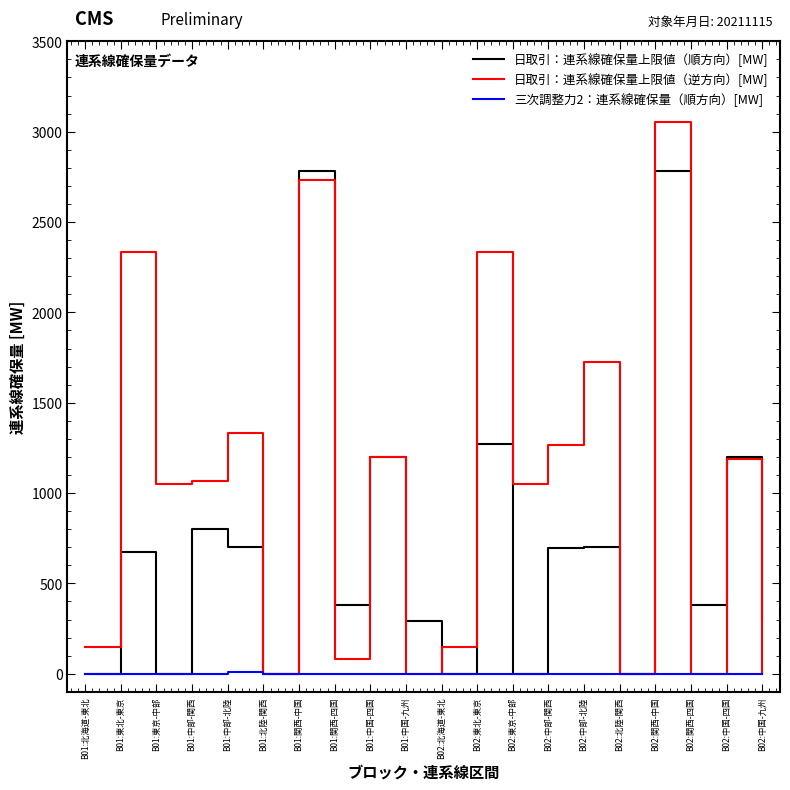

Rank the series by their maximum value, from lowest to highest.

三次調整力2：連系線確保量（順方向）[MW], 日取引：連系線確保量上限値（順方向）[MW], 日取引：連系線確保量上限値（逆方向）[MW]